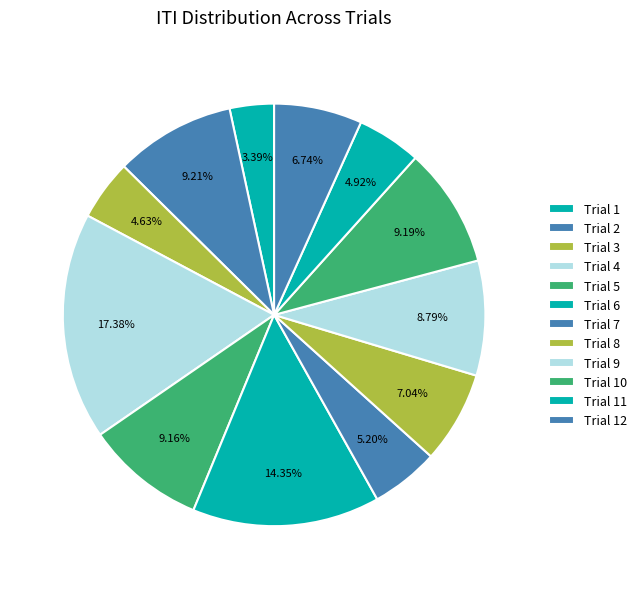

To the nearest percent, what is the average slice percentage?

8%